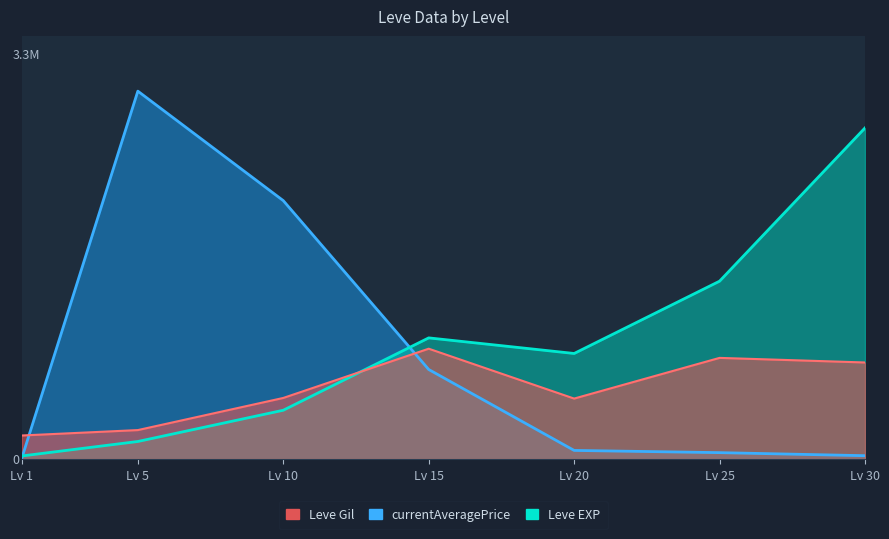

How many times do Leve EXP and currentAveragePrice cross each other?

2